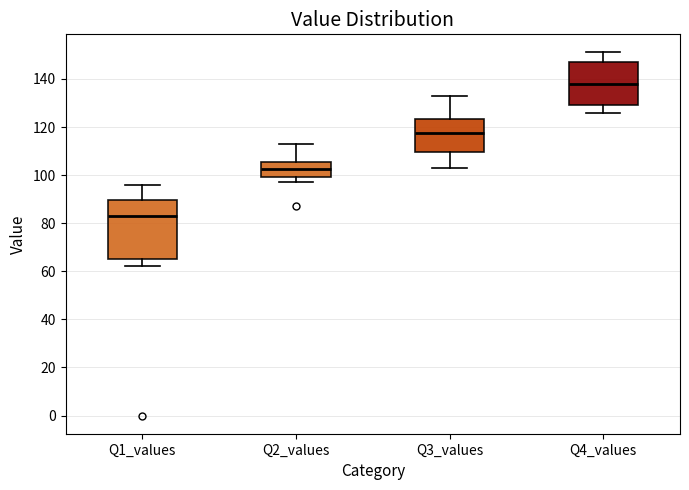

Comparing the boxes themselves (not the whiskers), which one is the tallest?

Q1_values